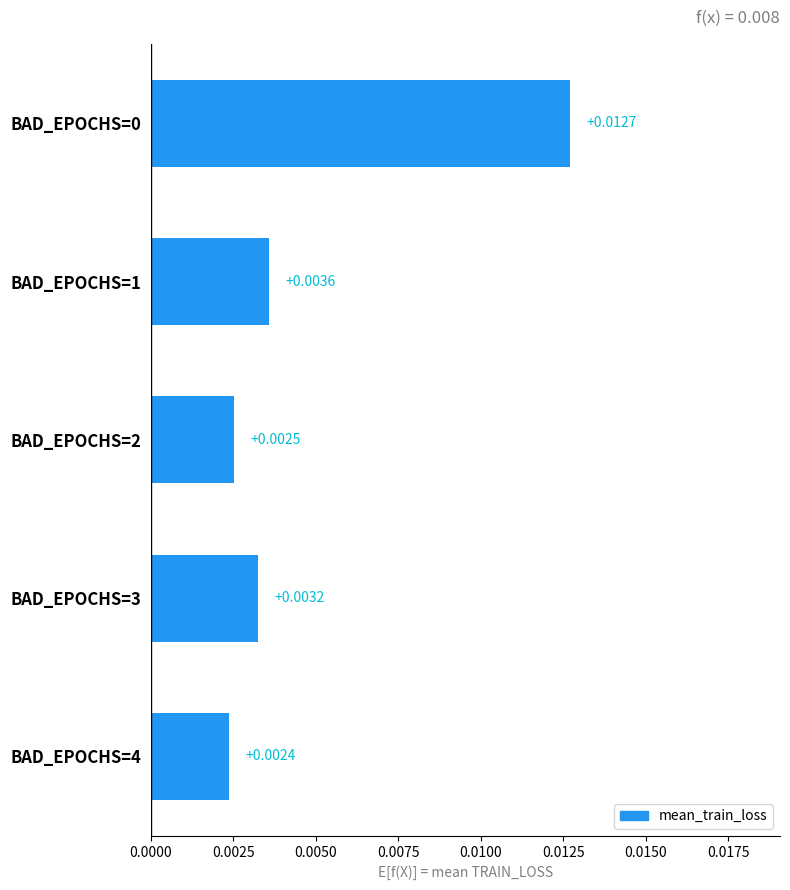

Which has a higher value, BAD_EPOCHS=4 or BAD_EPOCHS=1?

BAD_EPOCHS=1